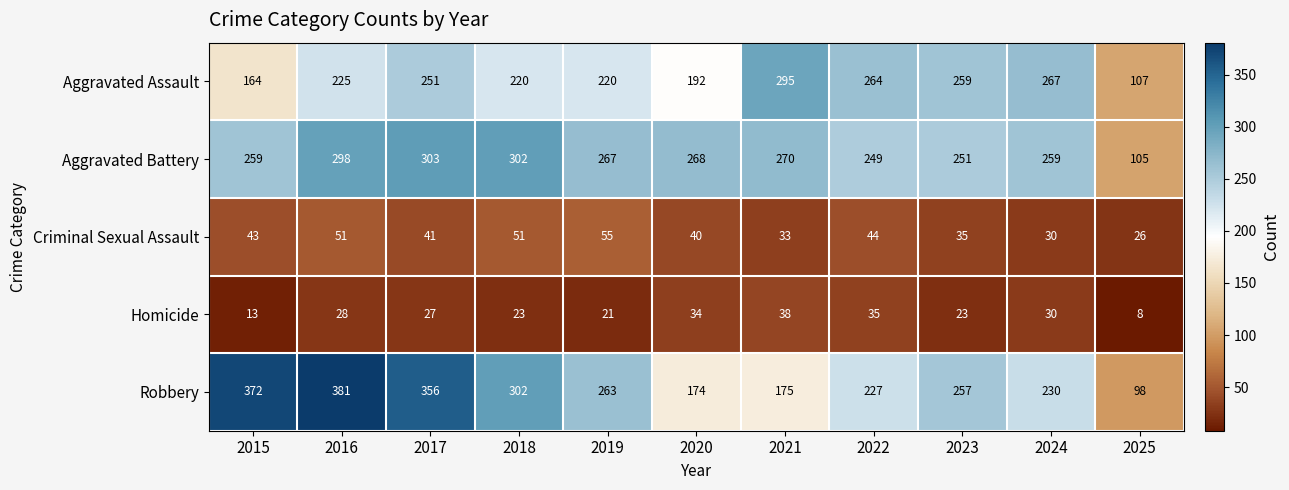

At 2025, list the series in order from smallest to largest.

Homicide, Criminal Sexual Assault, Robbery, Aggravated Battery, Aggravated Assault